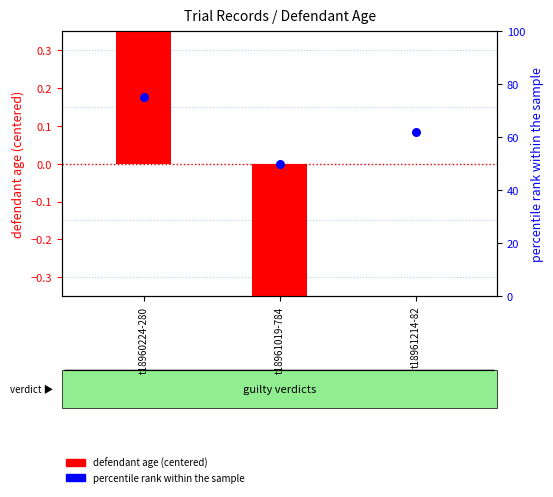

What are all the series names shown in the legend?

defendant age (centered), percentile rank within the sample